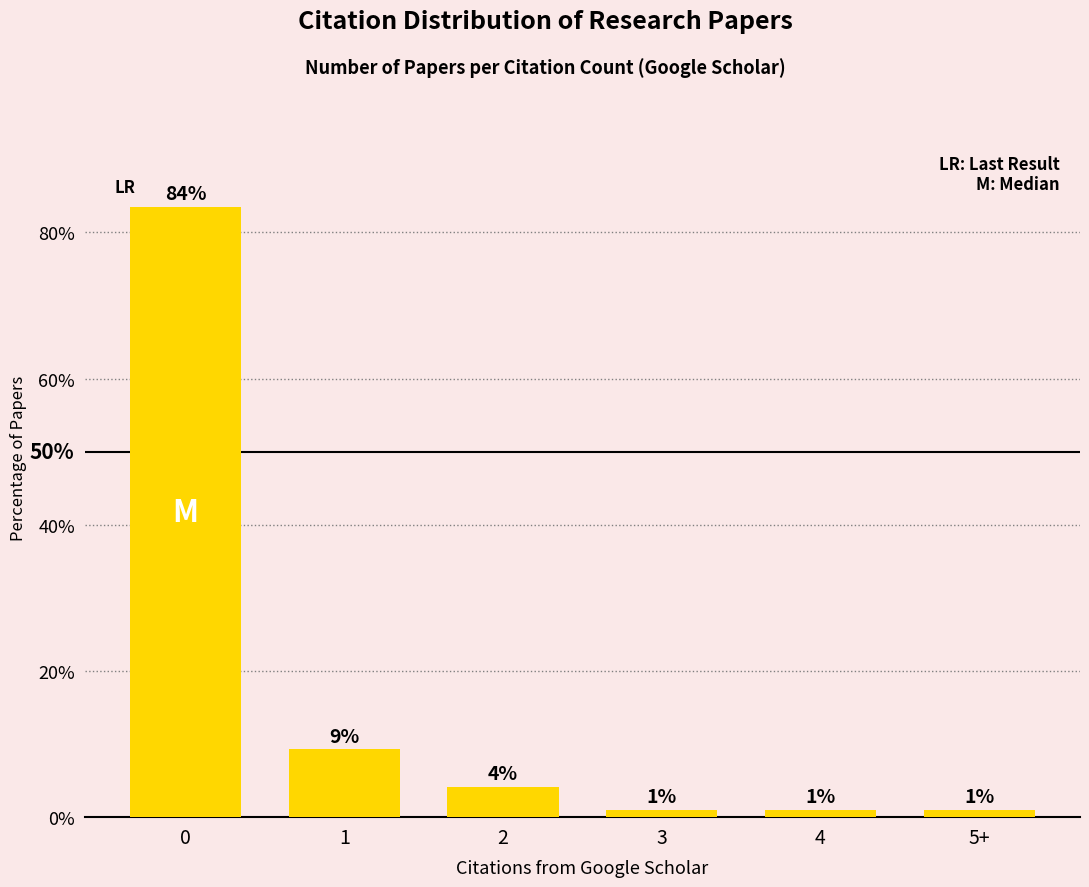

List the labels in order of value, largest first.

0, 1, 2, 3, 4, 5+